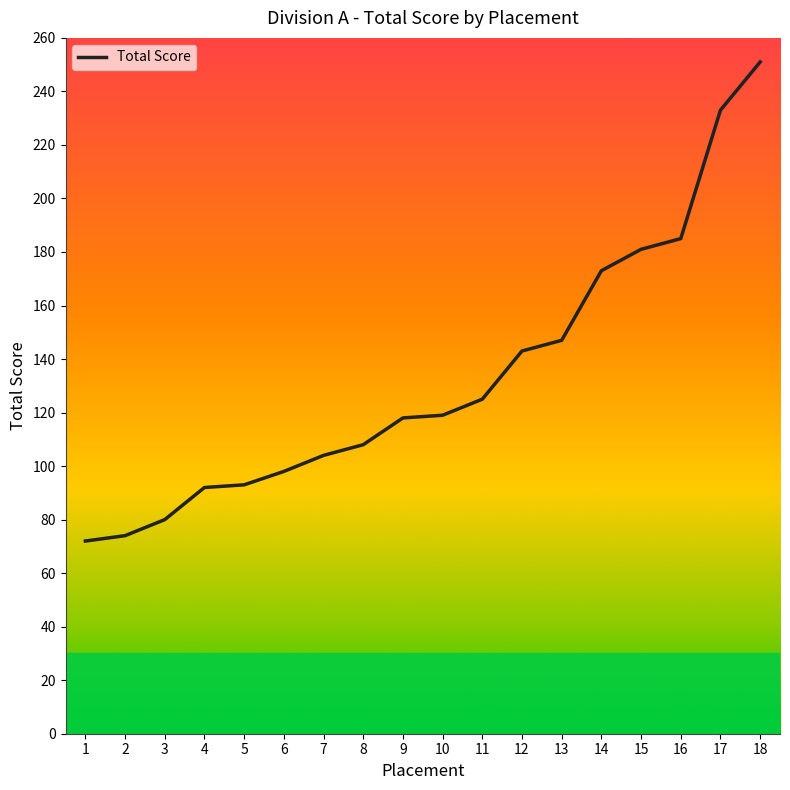

What is the smallest value displayed?

72